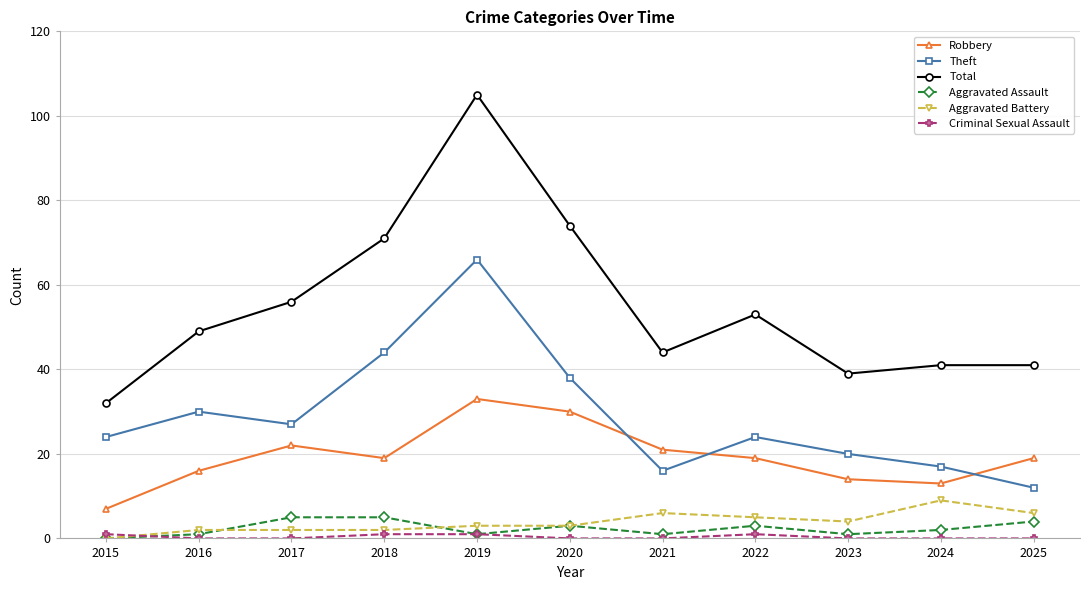

What is the spread (max minus min) of values at 2025?

41